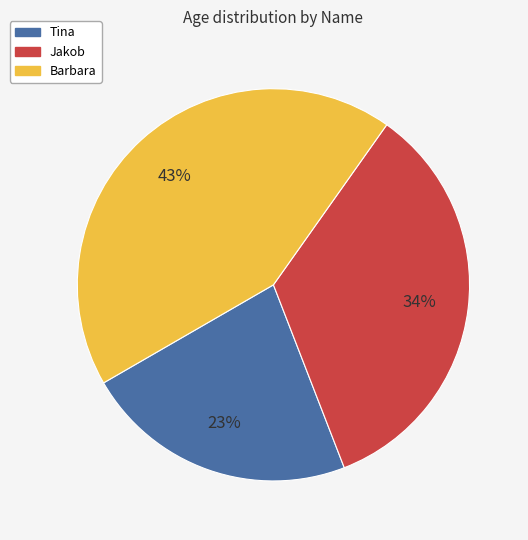

To the nearest percent, what percentage of the pie is Tina?

23%